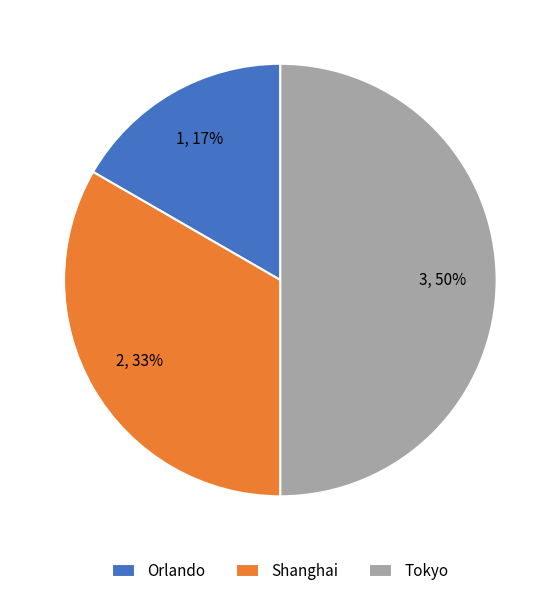

To the nearest percent, what percentage of the pie is Tokyo?

50%